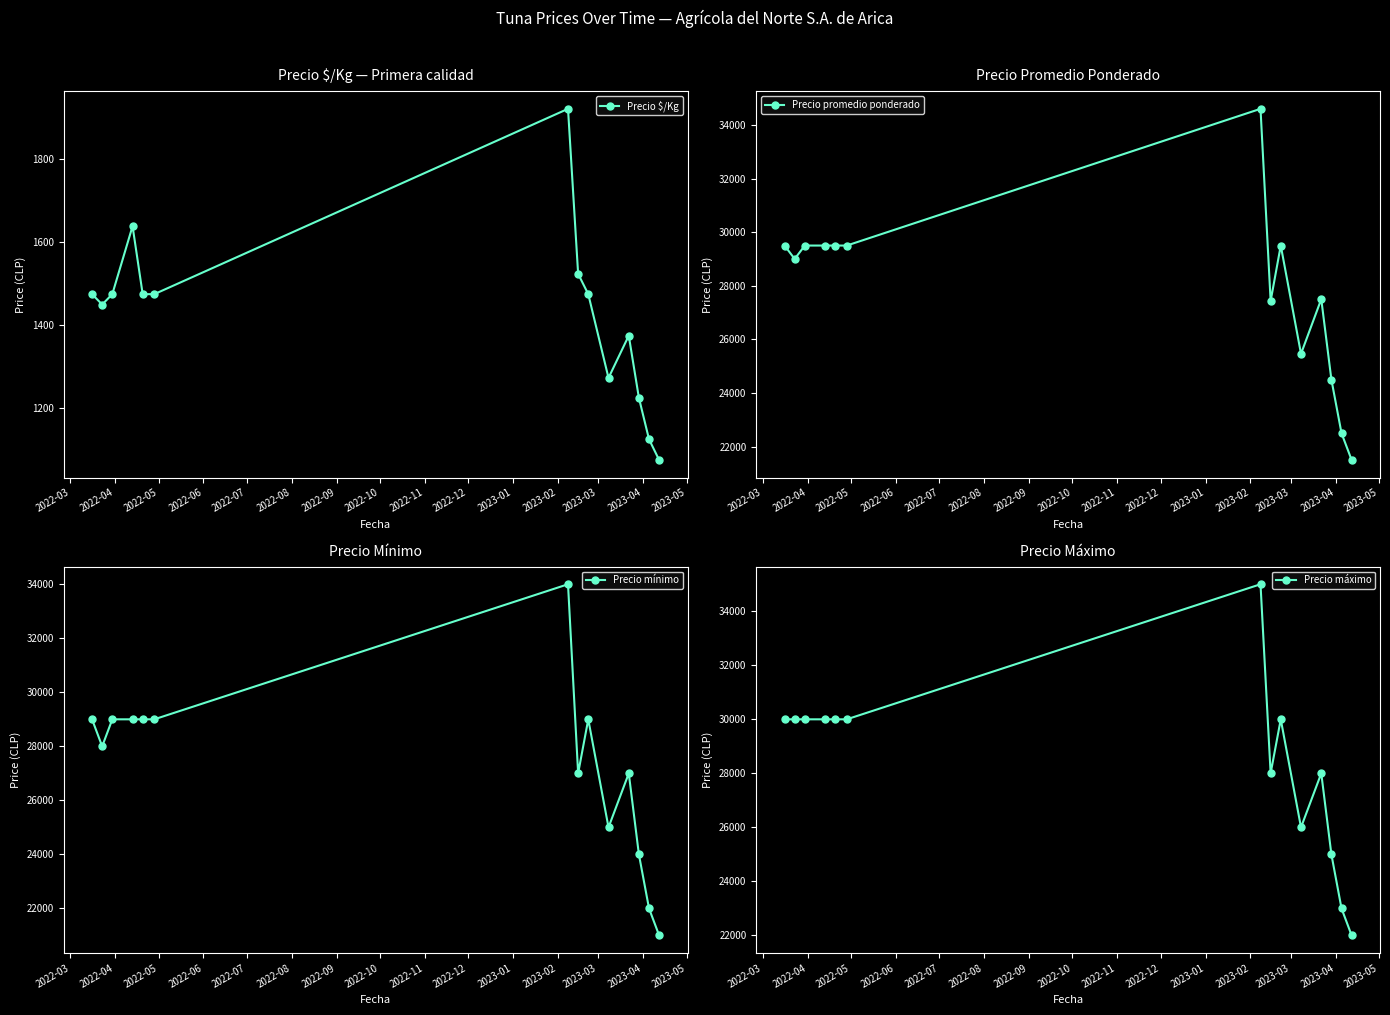

What are all the series names shown in the legend?

Precio $/Kg, Precio promedio ponderado, Precio mínimo, Precio máximo